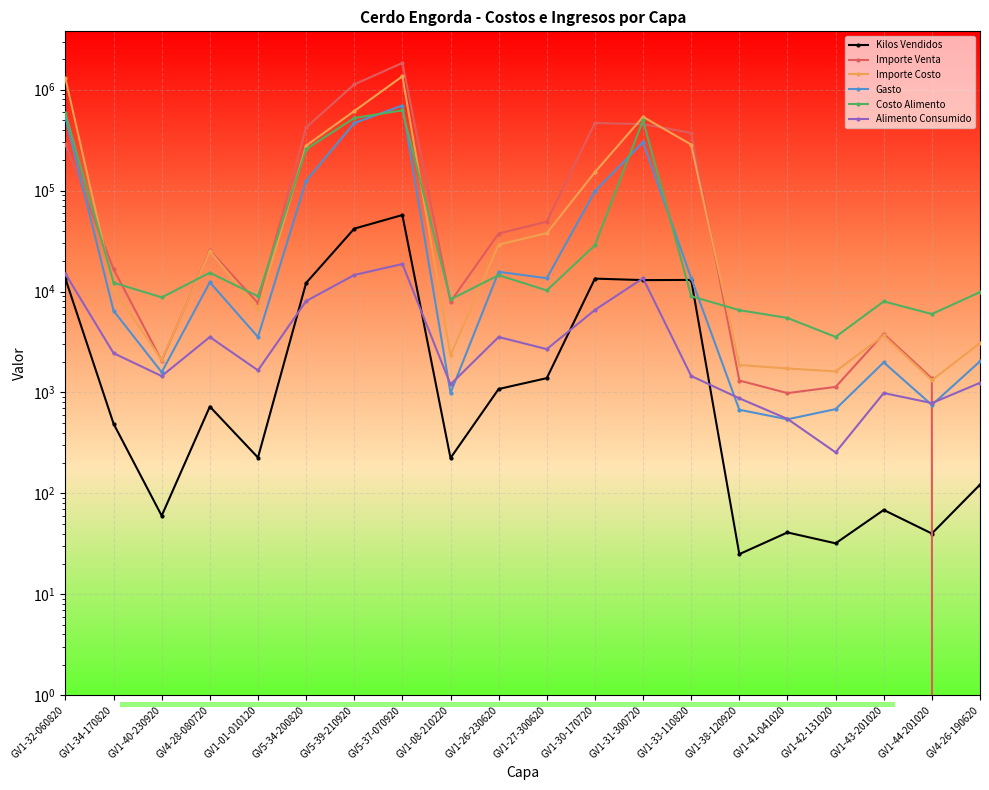

At GV1-34-170820, list the series in order from largest to smallest.

Importe Venta, Costo Alimento, Importe Costo, Gasto, Alimento Consumido, Kilos Vendidos